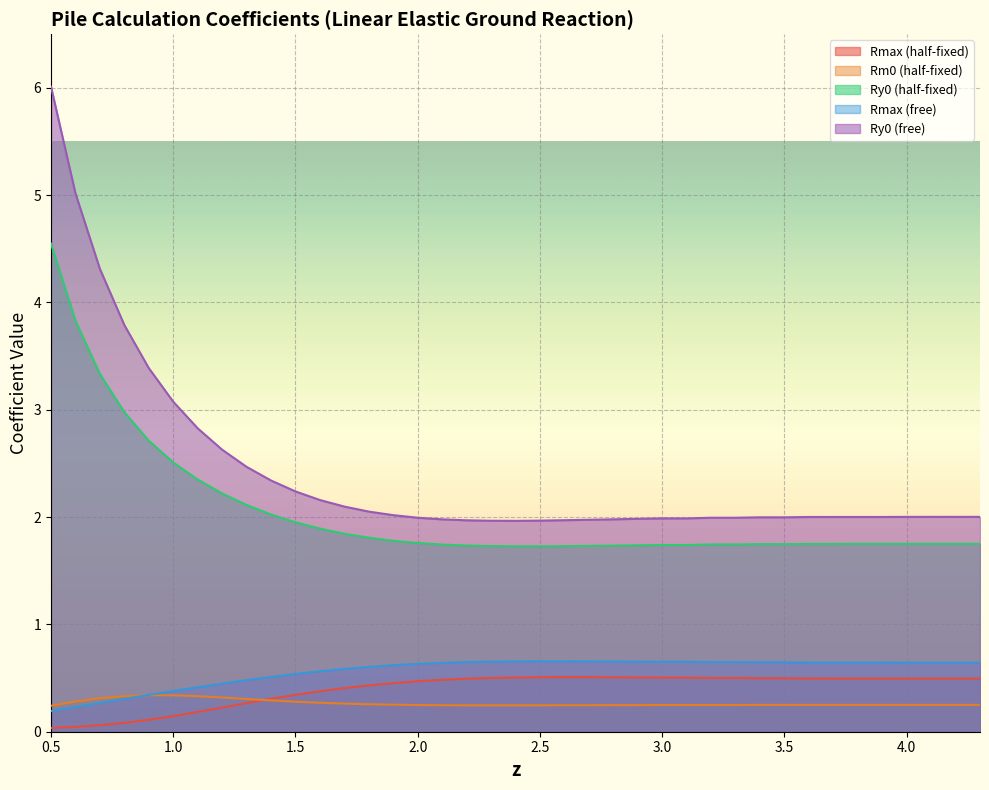

The Ry0 (free) series shows 2.0 at 2.9. True or false?

True